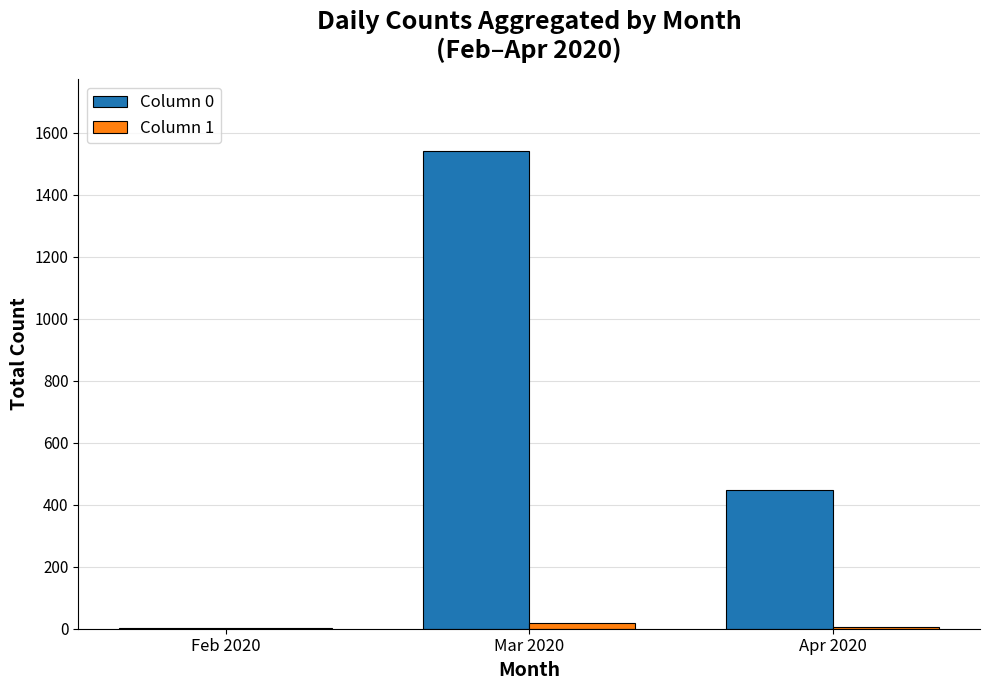

The value of Column 1 at Mar 2020 is 18. True or false?

True